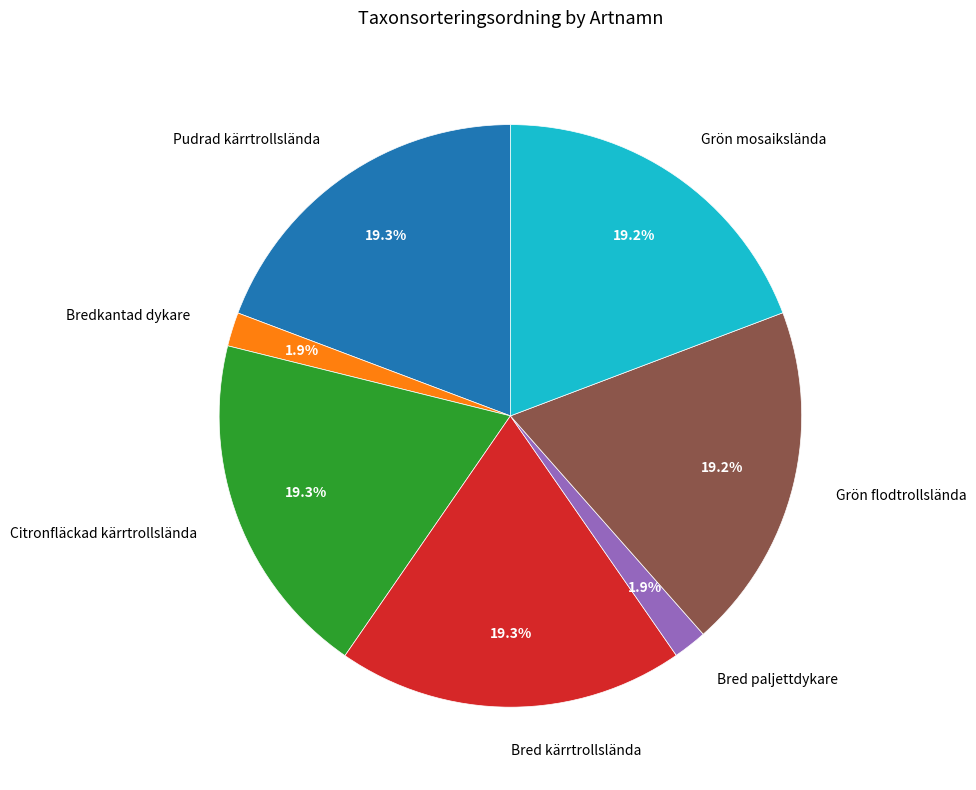

Is there any slice that represents more than half of the pie?

No